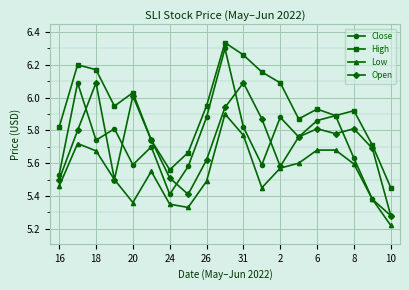

Which series has the largest total across all categories?

High